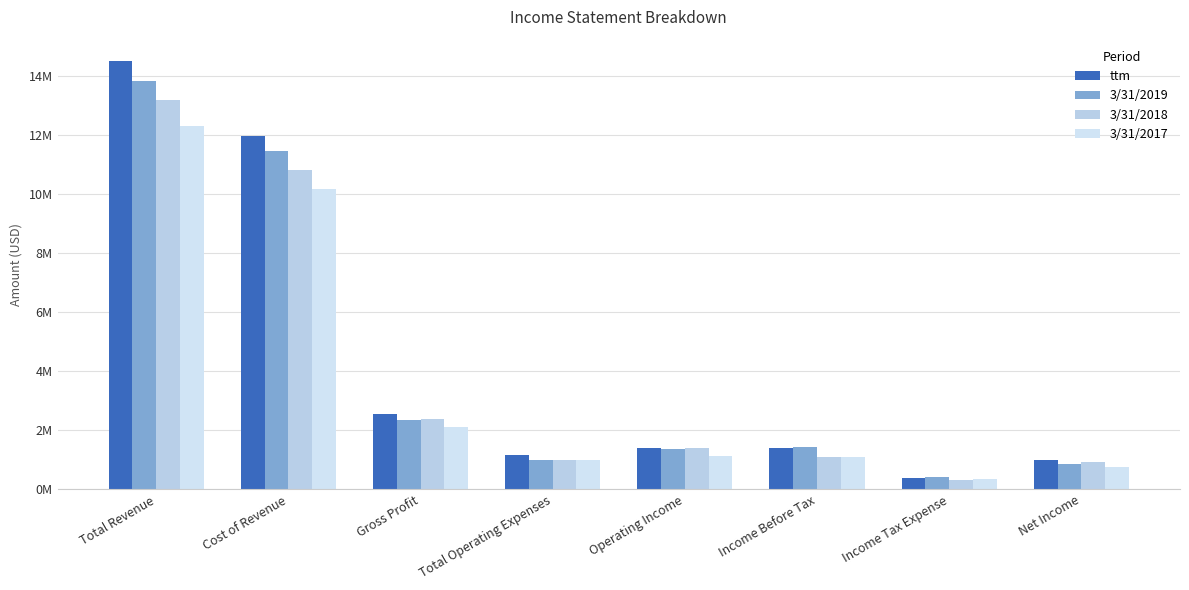

At which label does 3/31/2019 reach its minimum?

Income Tax Expense